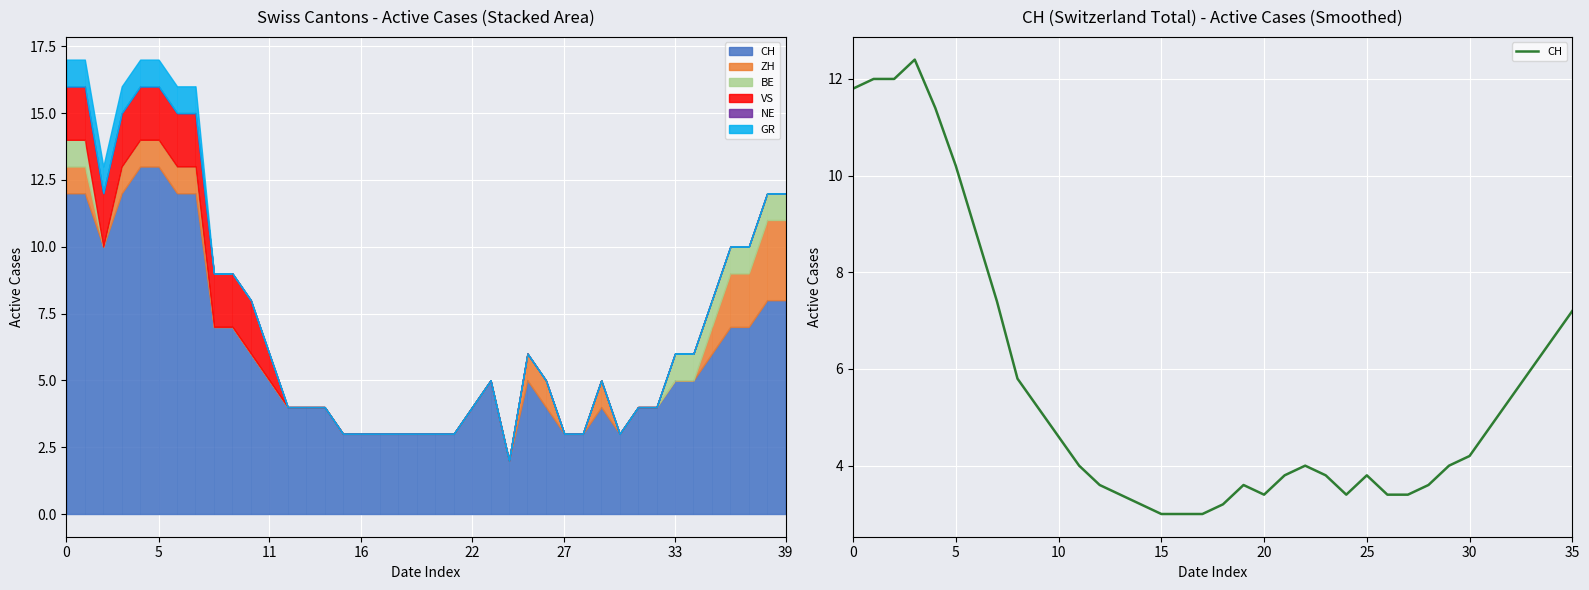

Is it true that the value at 19 is 3.6?

True